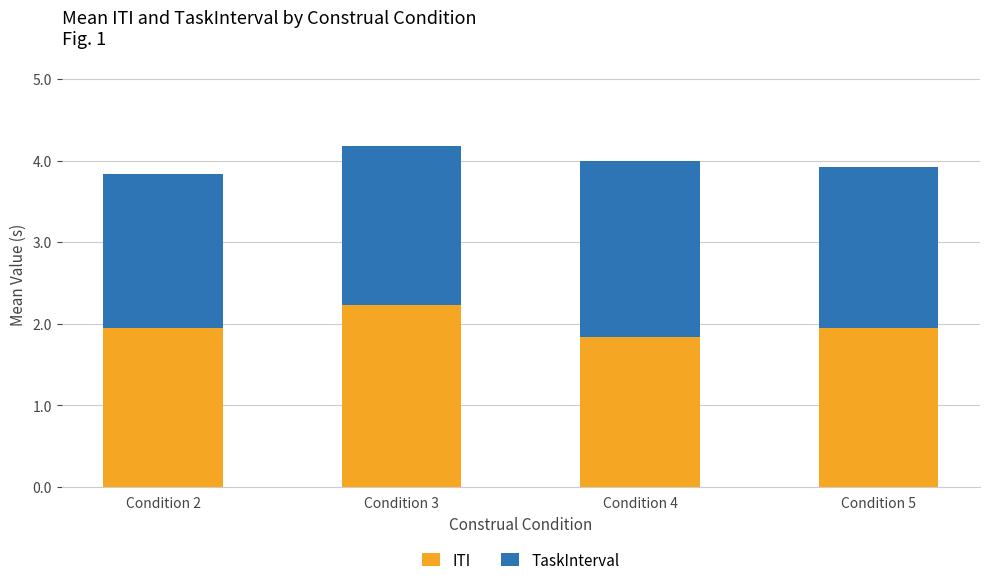

What is the value of the ITI bar at the 3rd from the left?

1.8